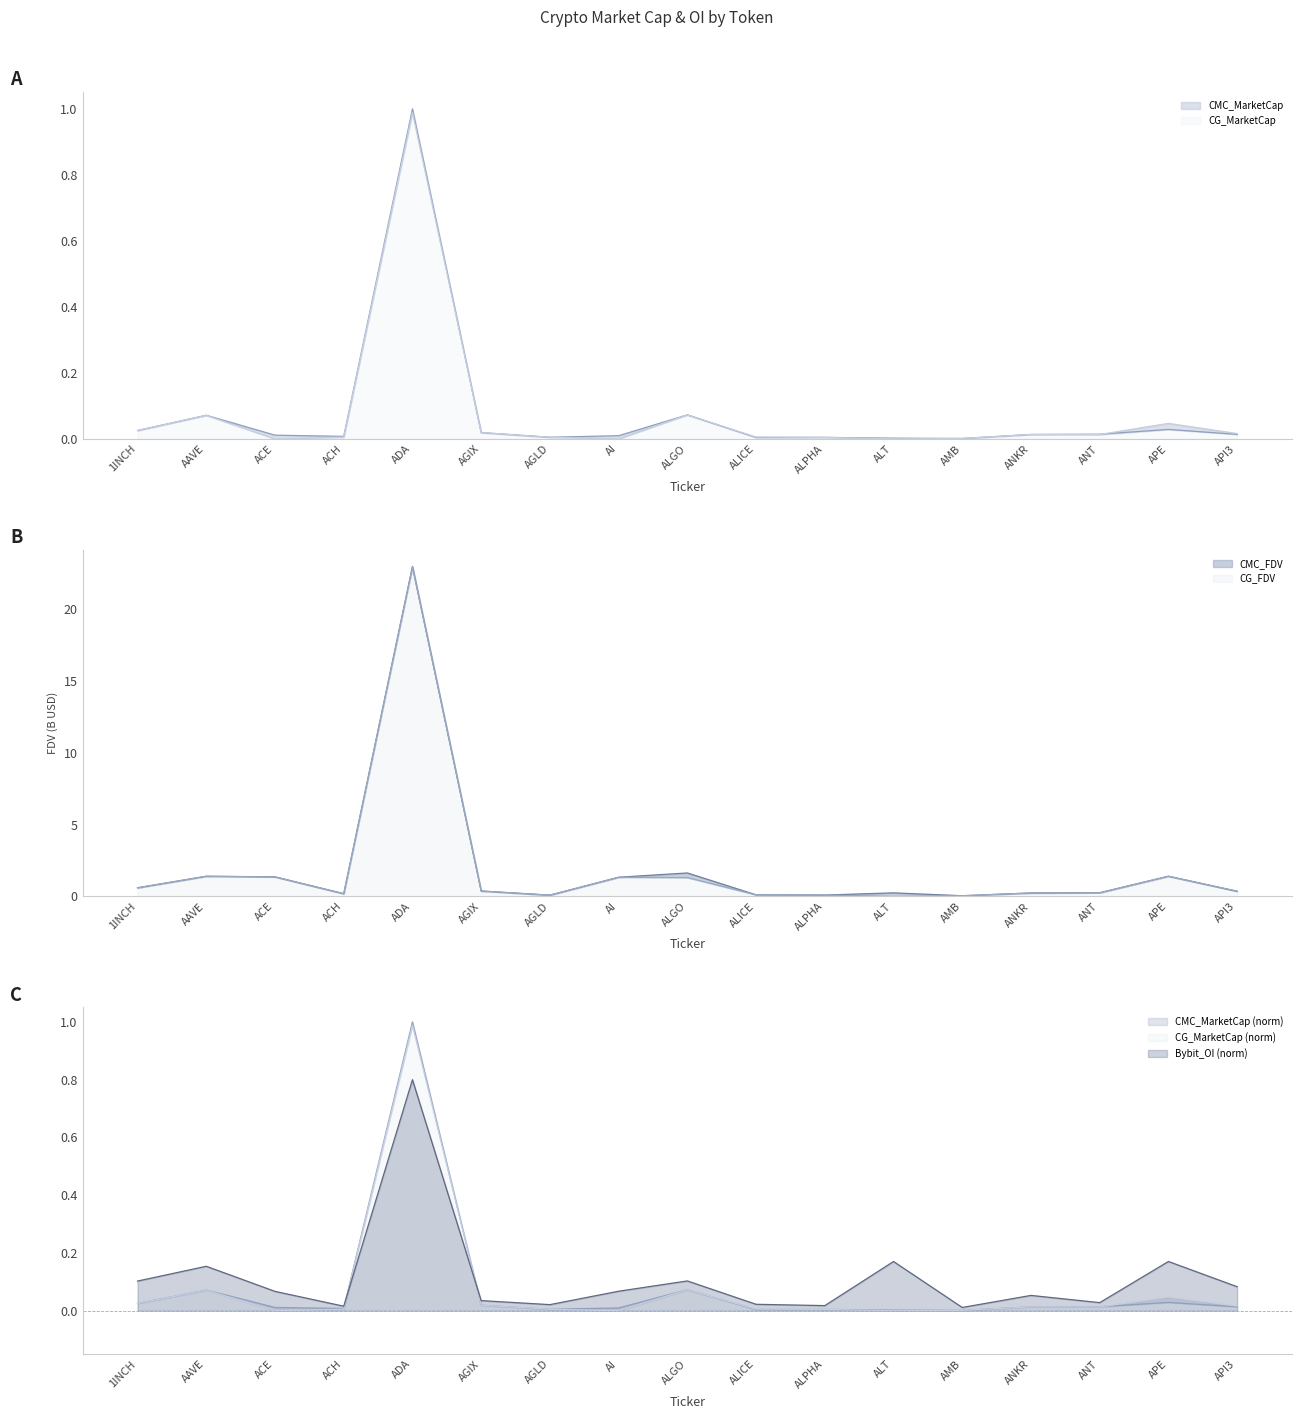

Rank the series by their maximum value, from lowest to highest.

Bybit_OI, CG_MarketCap, CMC_MarketCap, CG_FDV, CMC_FDV